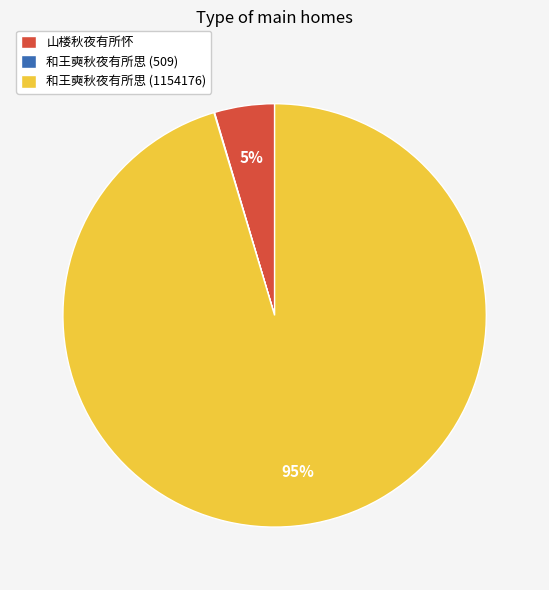

Which has a higher value, 和王奭秋夜有所思 (1154176) or 山楼秋夜有所怀?

和王奭秋夜有所思 (1154176)